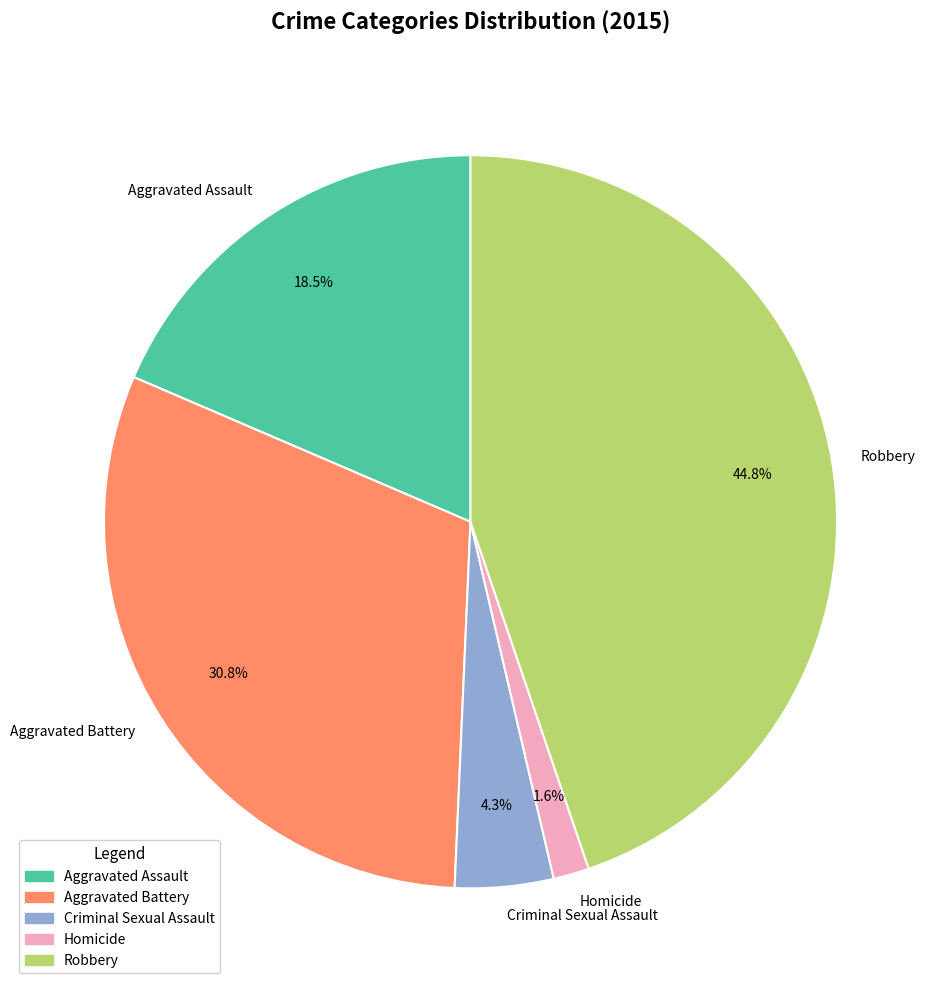

The Criminal Sexual Assault slice represents 4% of the pie. True or false?

True